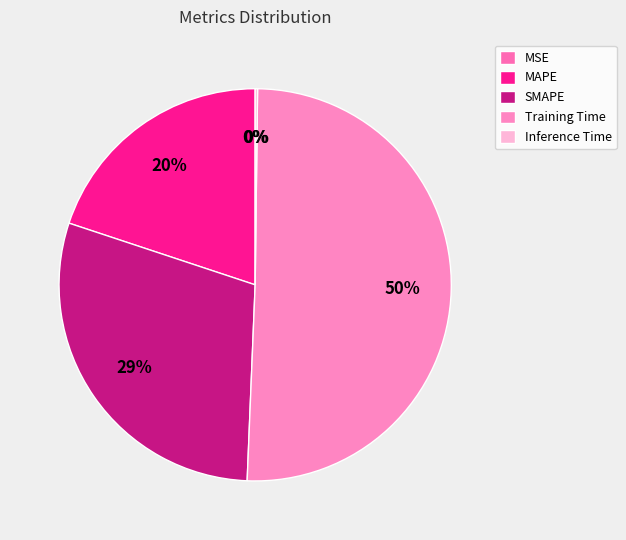

How many slices are in this pie chart?

5